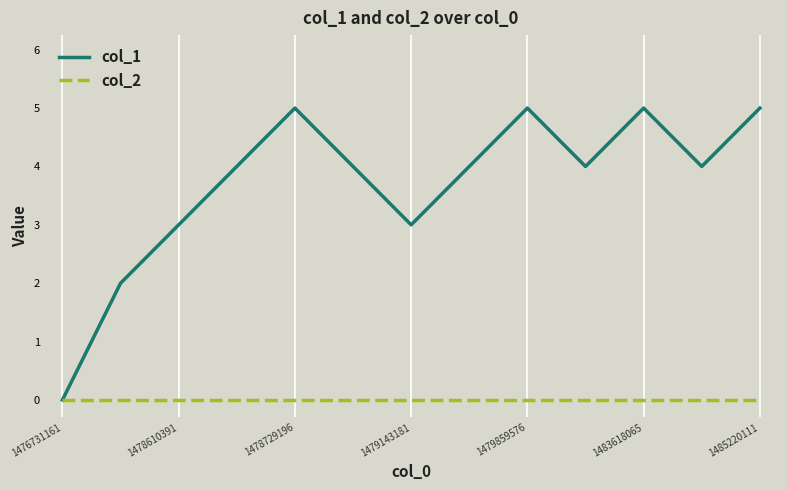

Which series has the largest total across all categories?

col_1